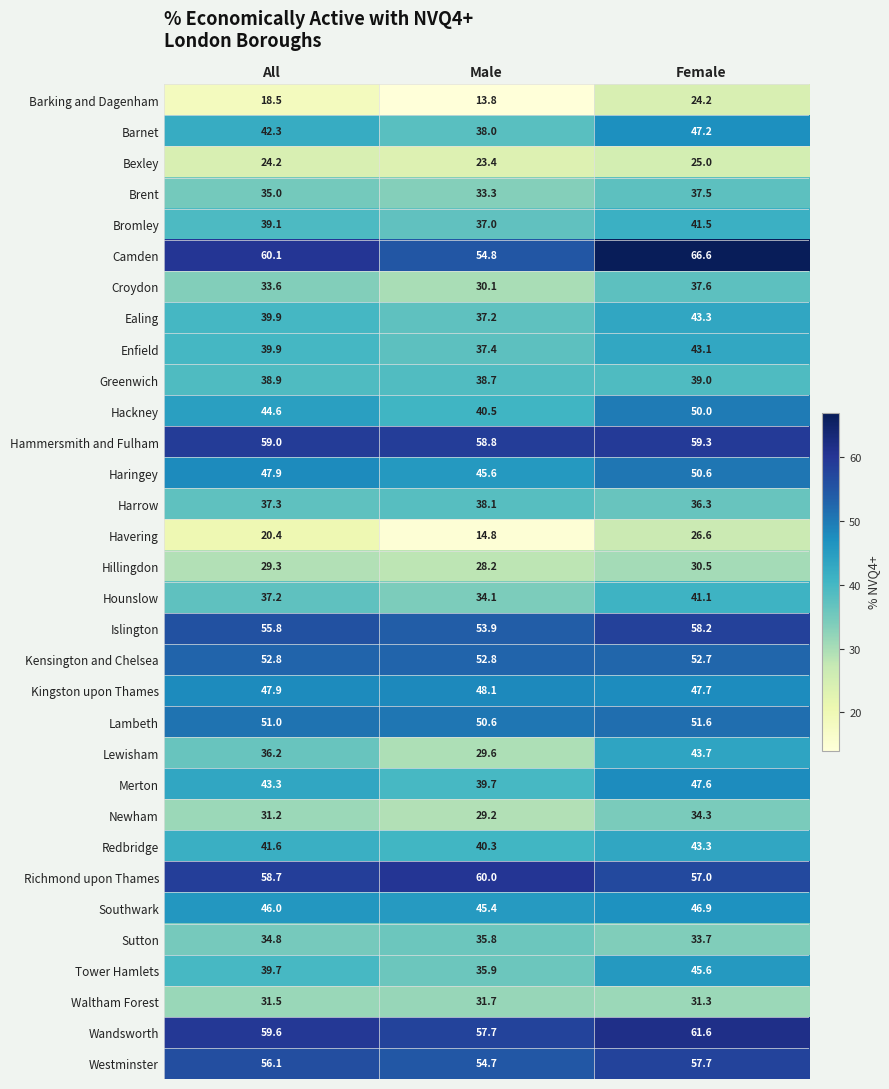

At which label is Barking and Dagenham closest to 19?

All